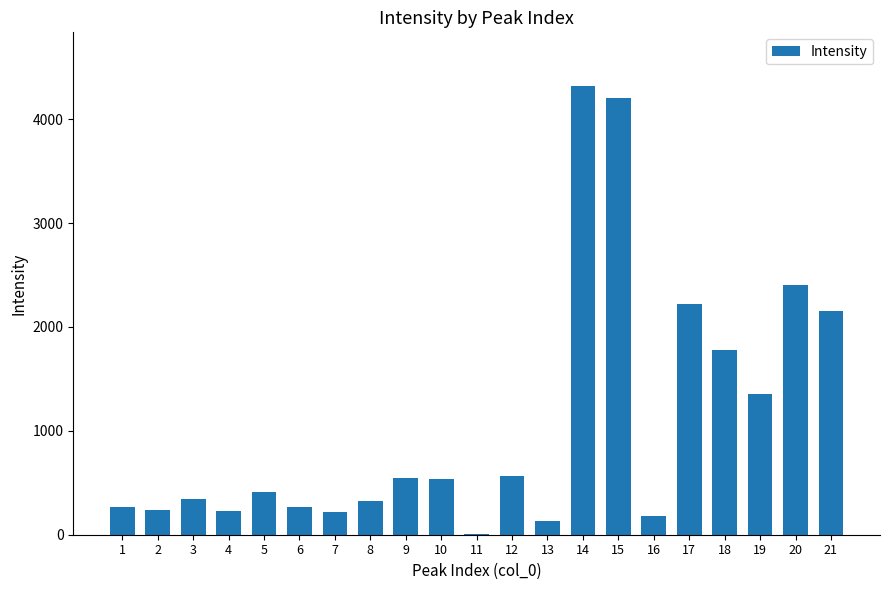

Which has a higher value, 19 or 1?

19